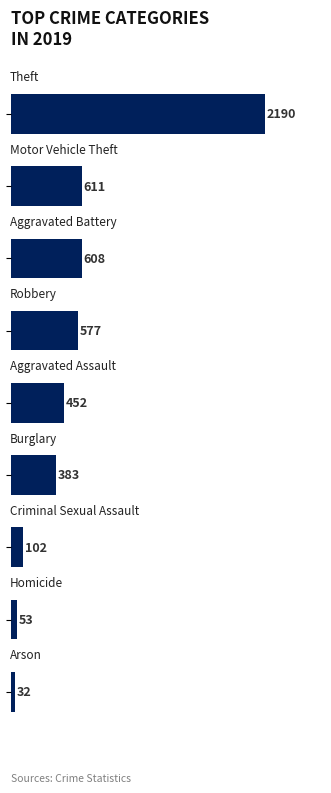

What is the minimum value shown in the chart?

32